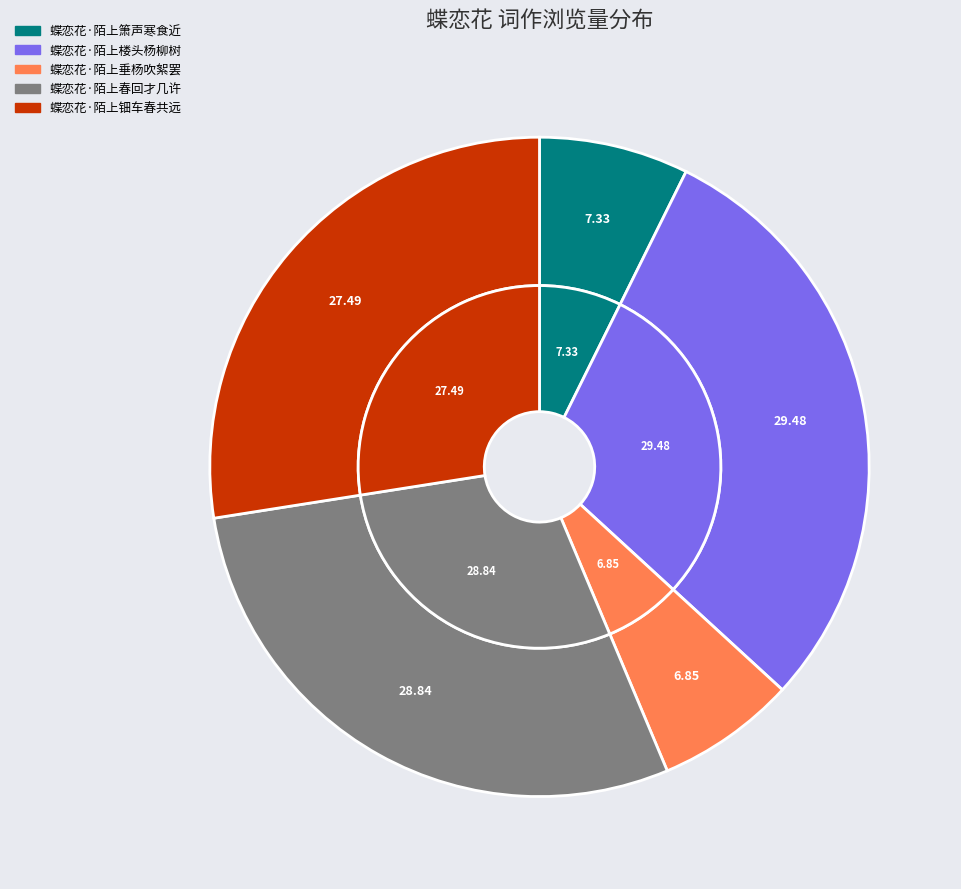

To the nearest percent, what percentage of the pie is 蝶恋花·陌上钿车春共远?

27%